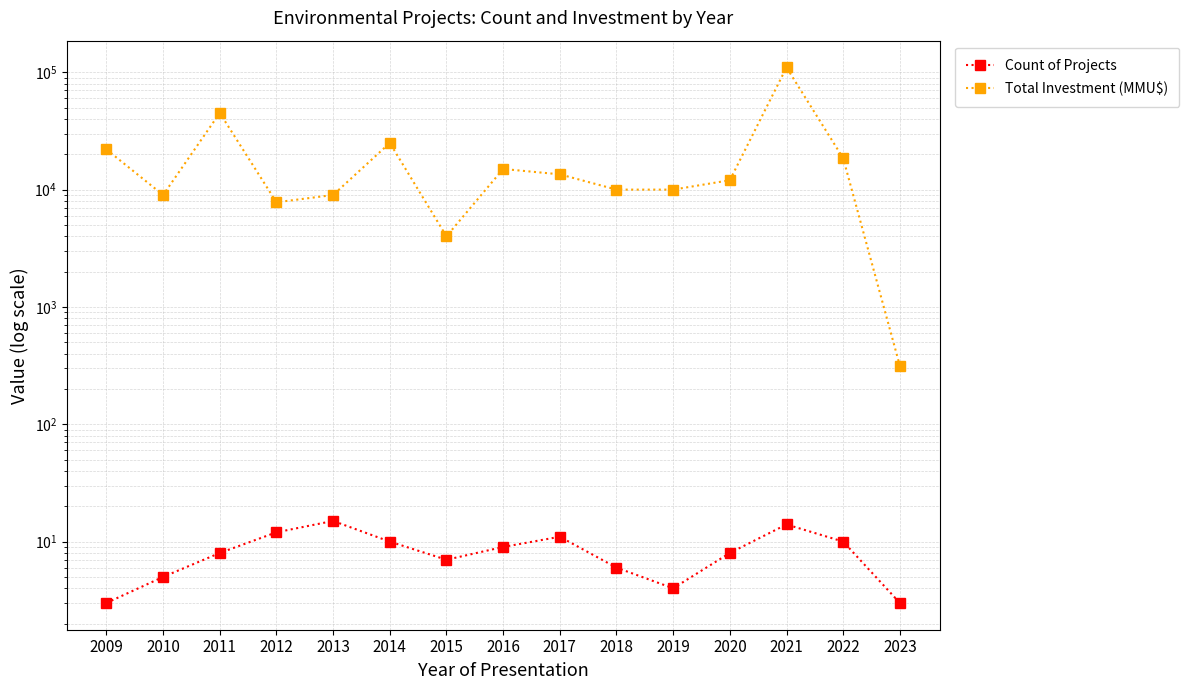

What is the approximate value of Total Investment (MMU$) at 2012?

7800